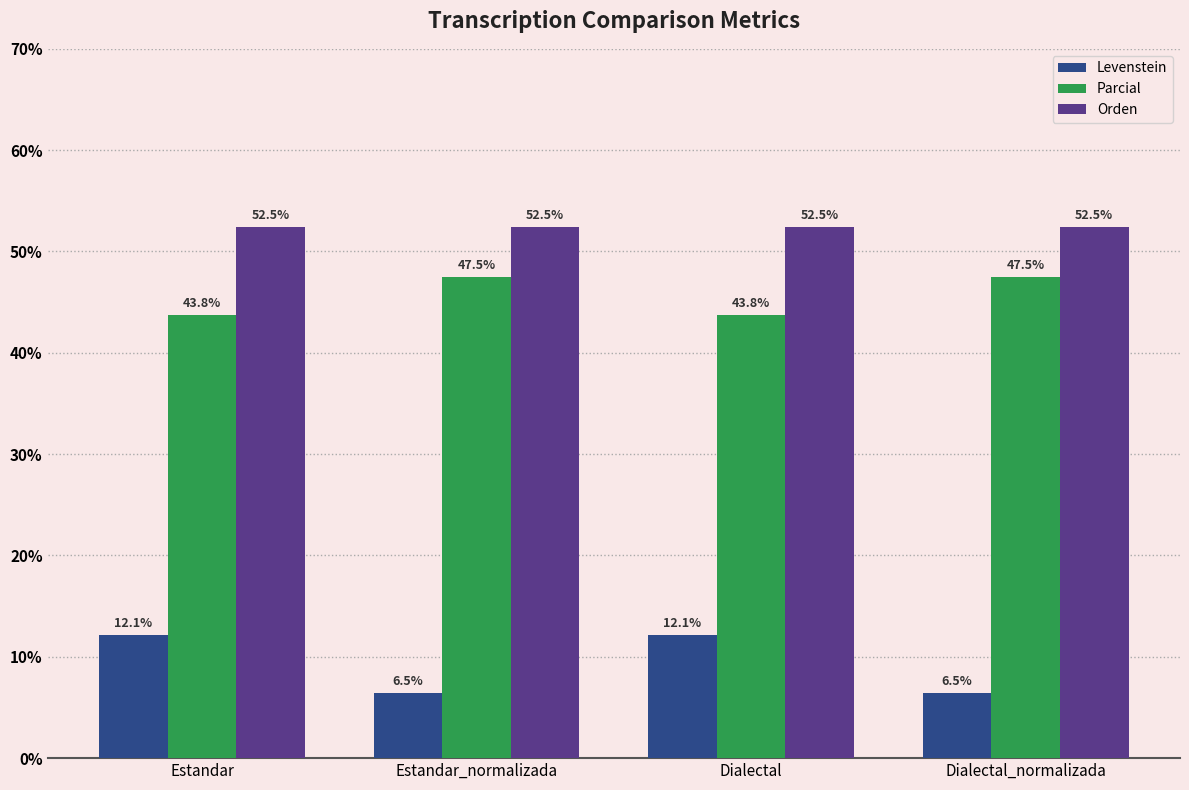

Is the value of Levenstein at Estandar greater than the value of Orden at Estandar?

No